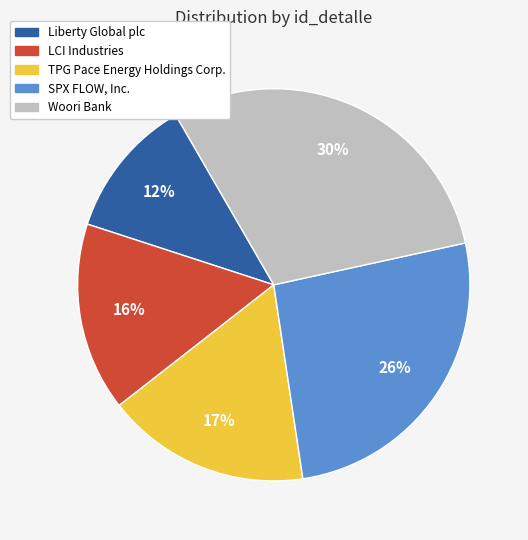

To the nearest percent, what is the difference between the largest and smallest slice percentages?

18%